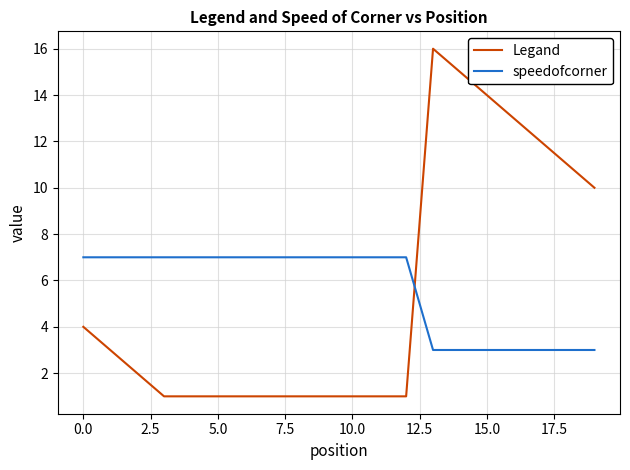

True or false: Legand and speedofcorner cross at least once.

True